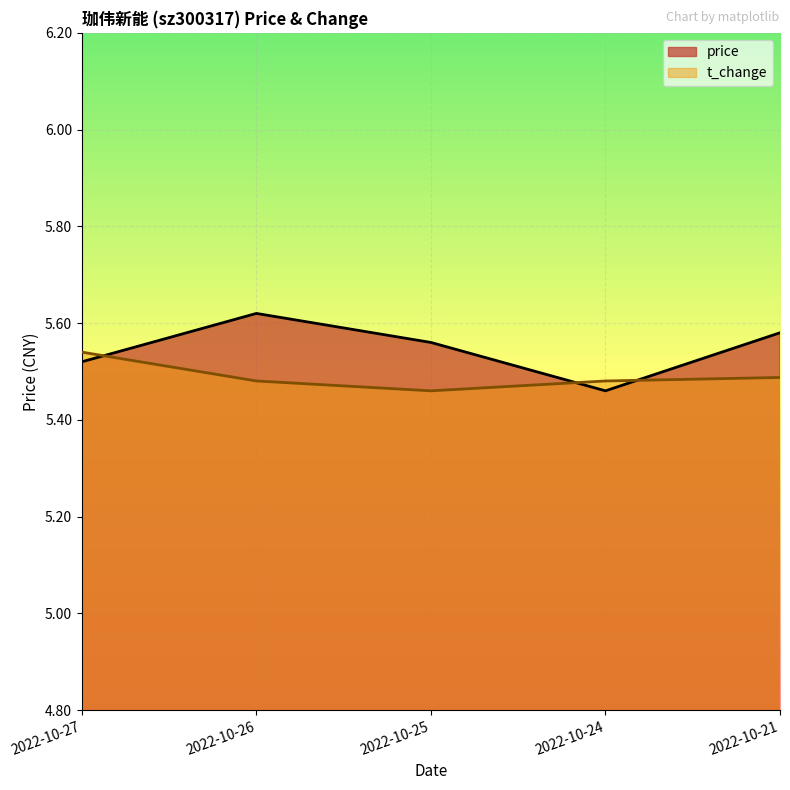

Count the price values in the range 5 to 6.

5